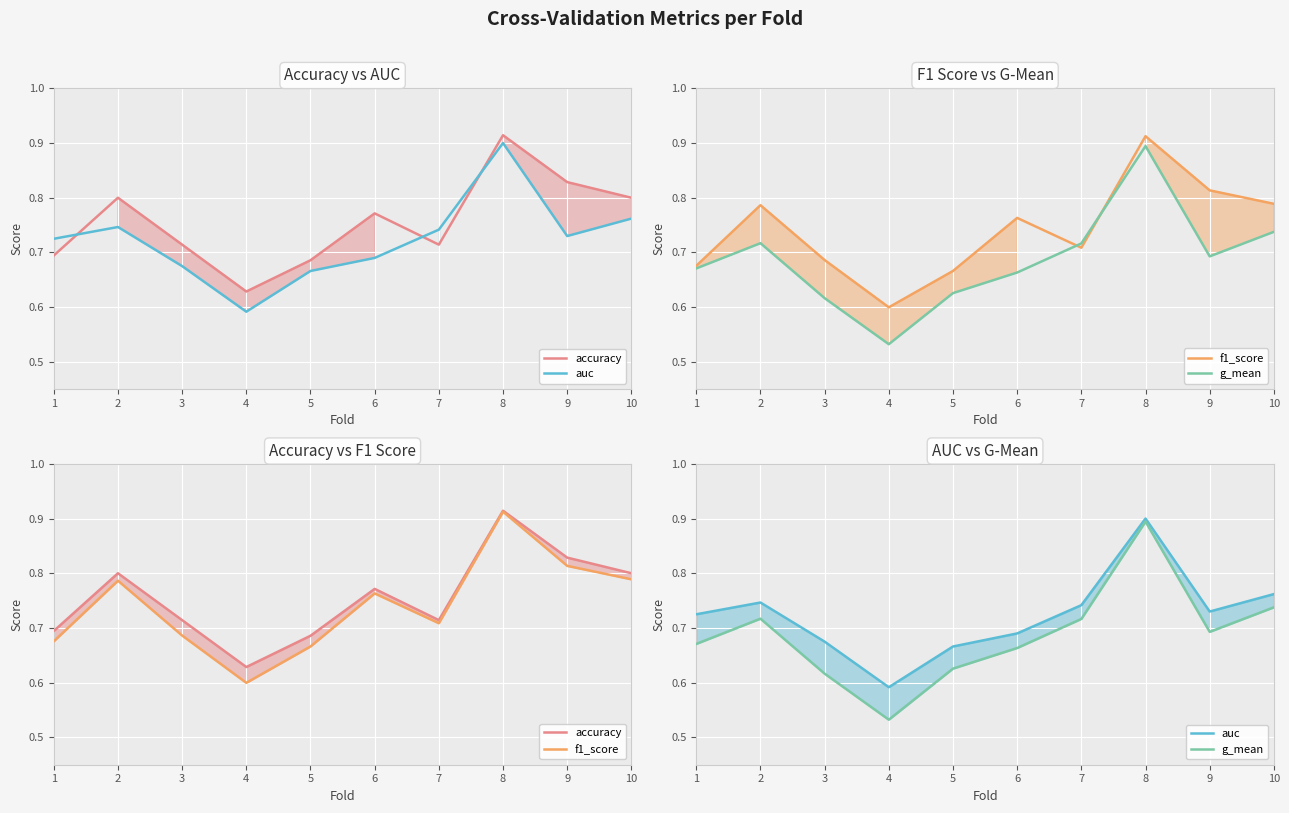

Where is the first local maximum for accuracy?

2